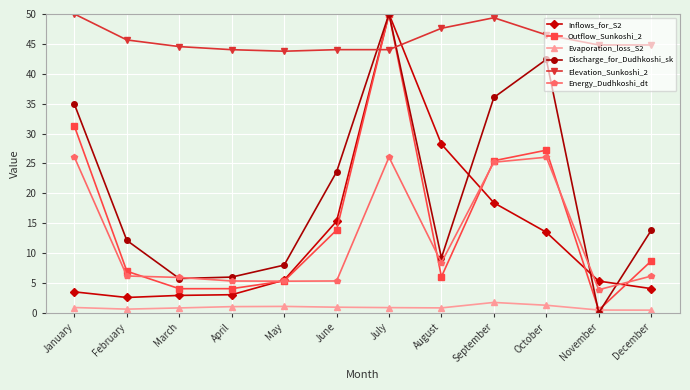

The Evaporation_loss_S2 series shows 0.9 at July. True or false?

True